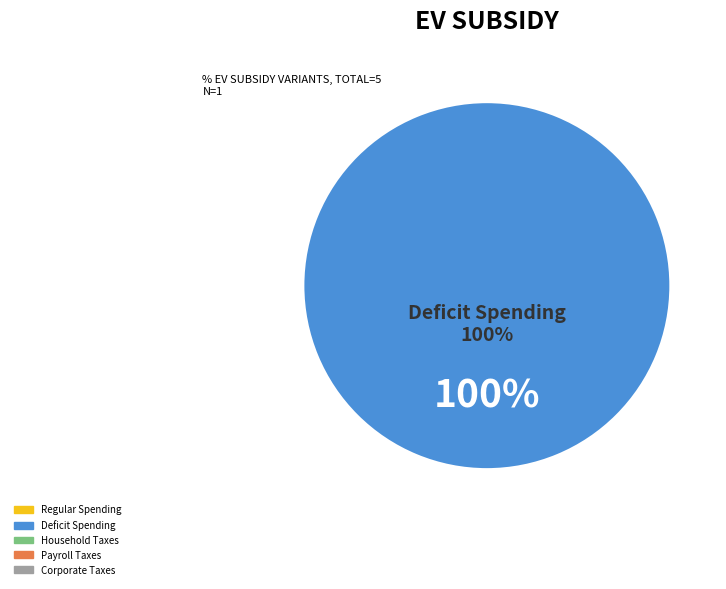

To the nearest percent, what is the average slice percentage?

20%